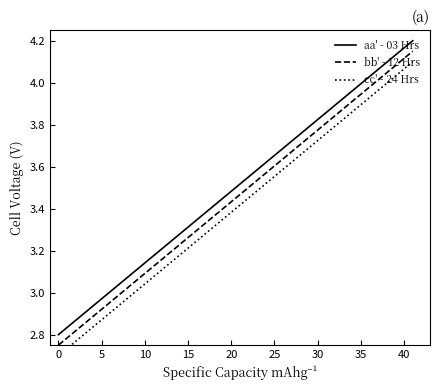

True or false: aa' - 03 Hrs has a value of 2.8 at 0.

True